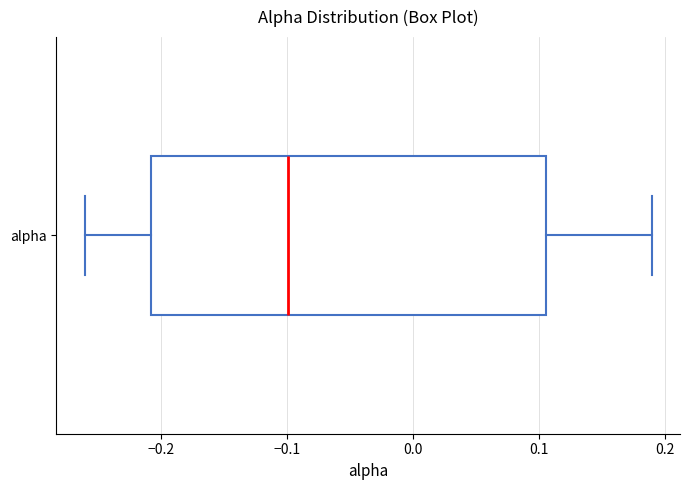

Where does the right whisker of the box for alpha end on the x-axis? The values are not printed on the chart, so give them approximately, as read against the axis.

0.19